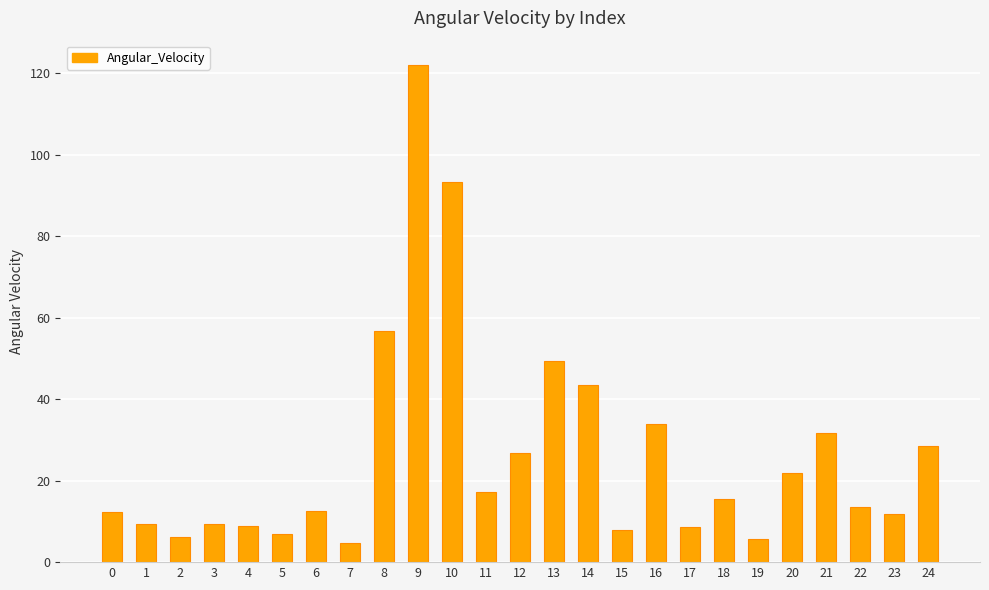

Where does the data first go above 13?

8